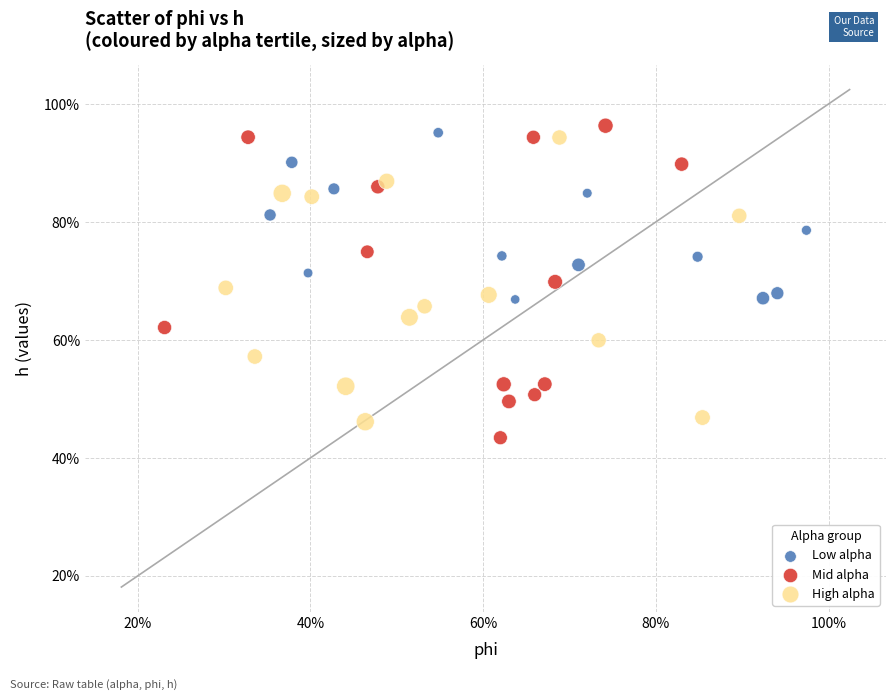

What are all the series names shown in the legend?

Low alpha, Mid alpha, High alpha